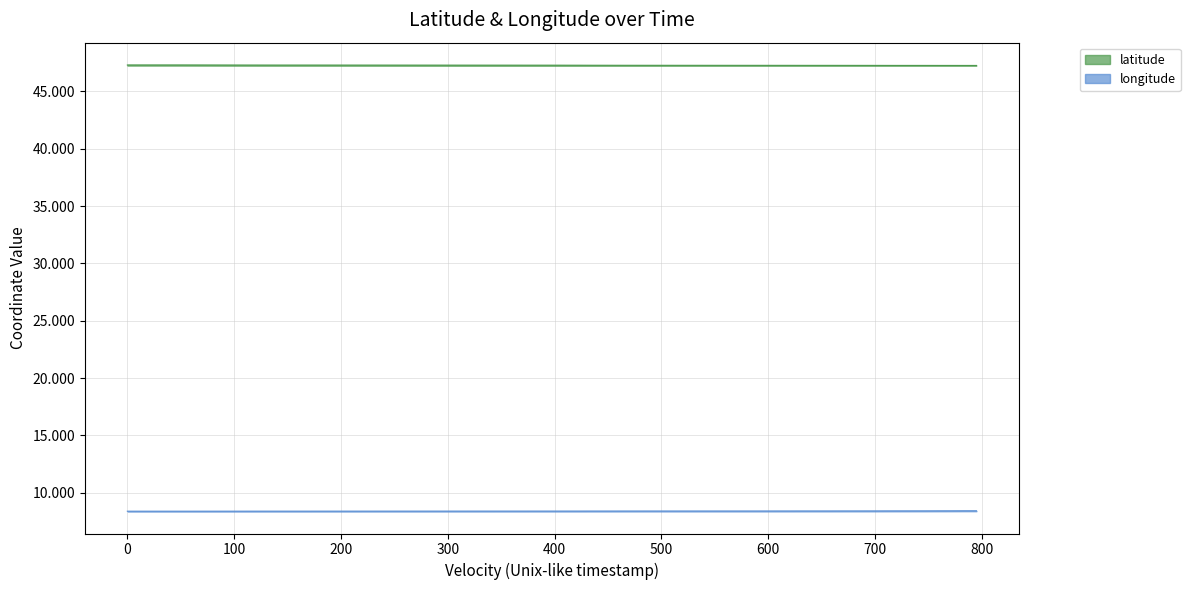

Which series has the widest spread of values?

latitude